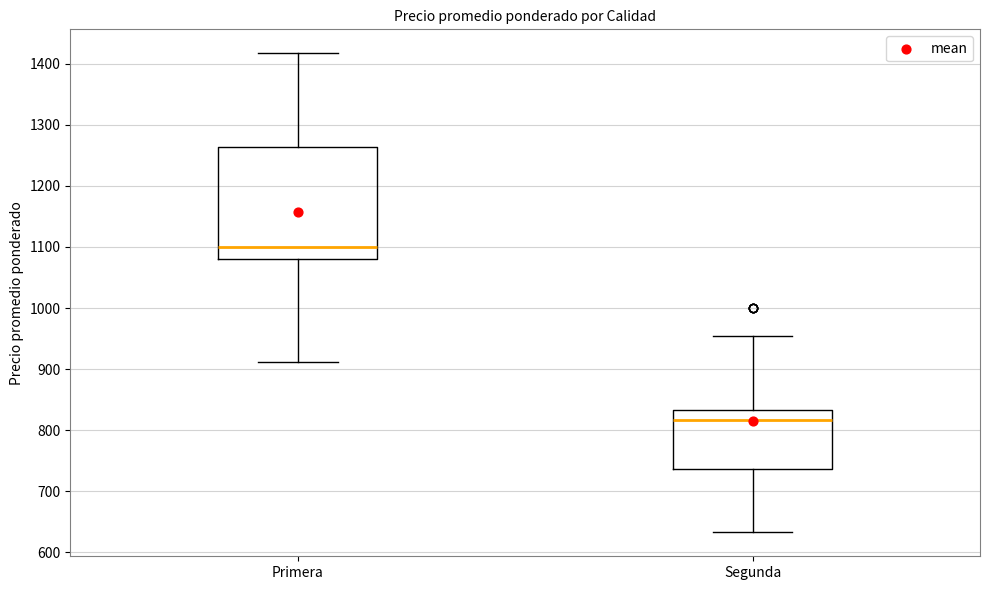

Where does the lower whisker of the box for Segunda end on the y-axis? The values are not printed on the chart, so give them approximately, as read against the axis.

630